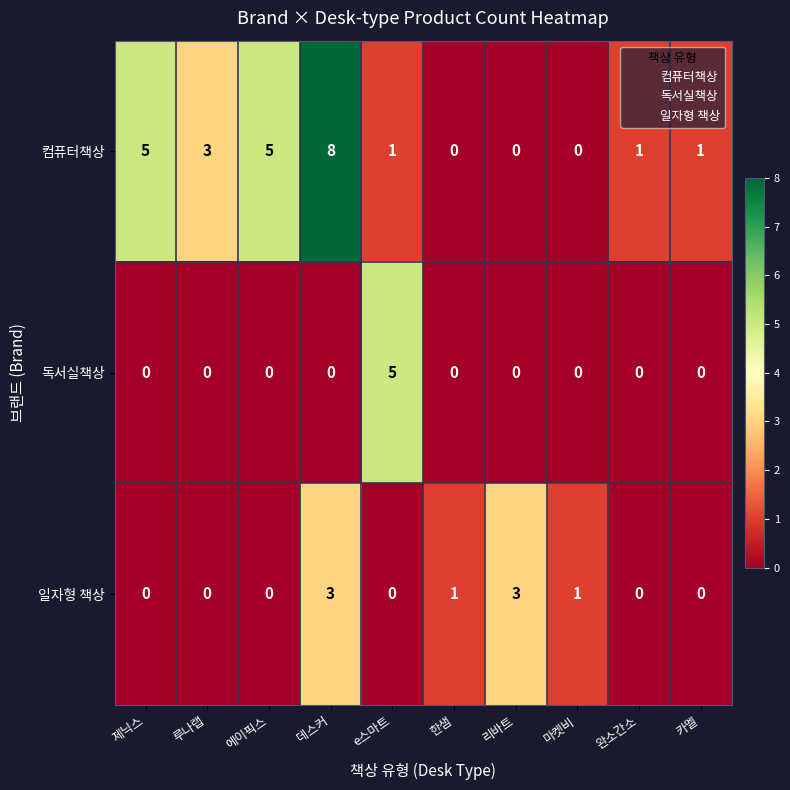

What is the total value across all series at 에이픽스?

5